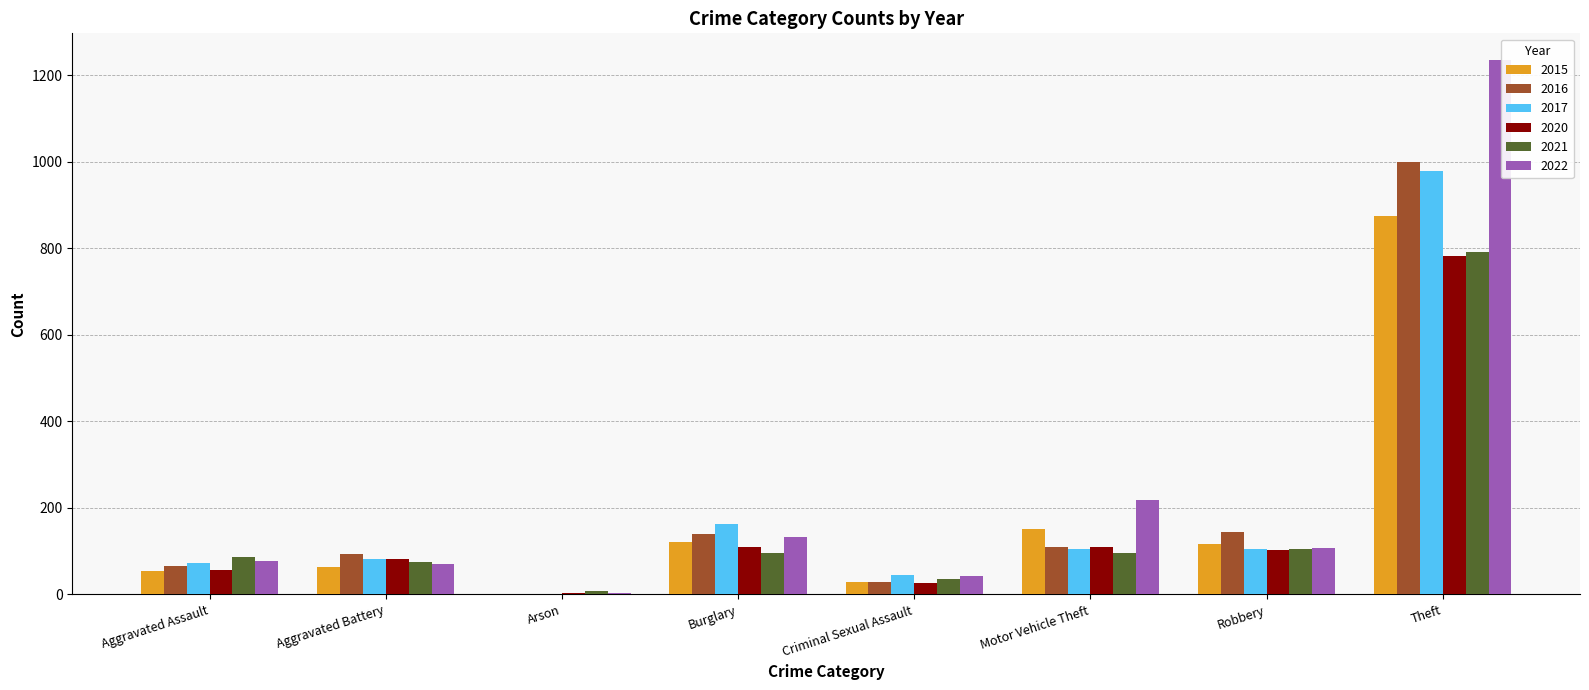

What is the total value across all series at Aggravated Assault?

412